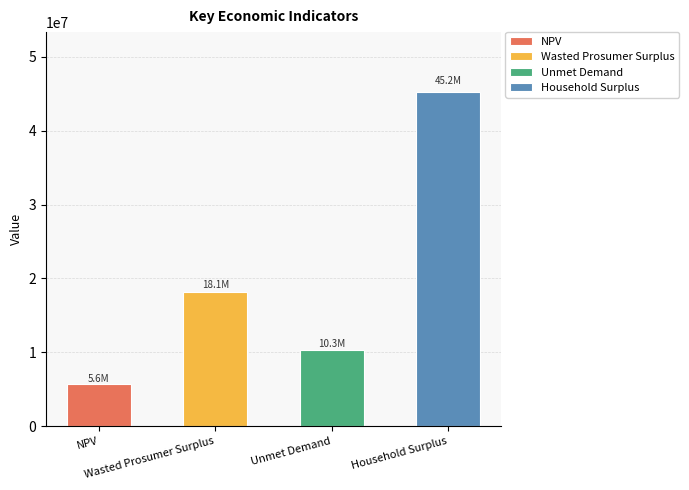

The value at Unmet Demand is 17385530.5. True or false?

False